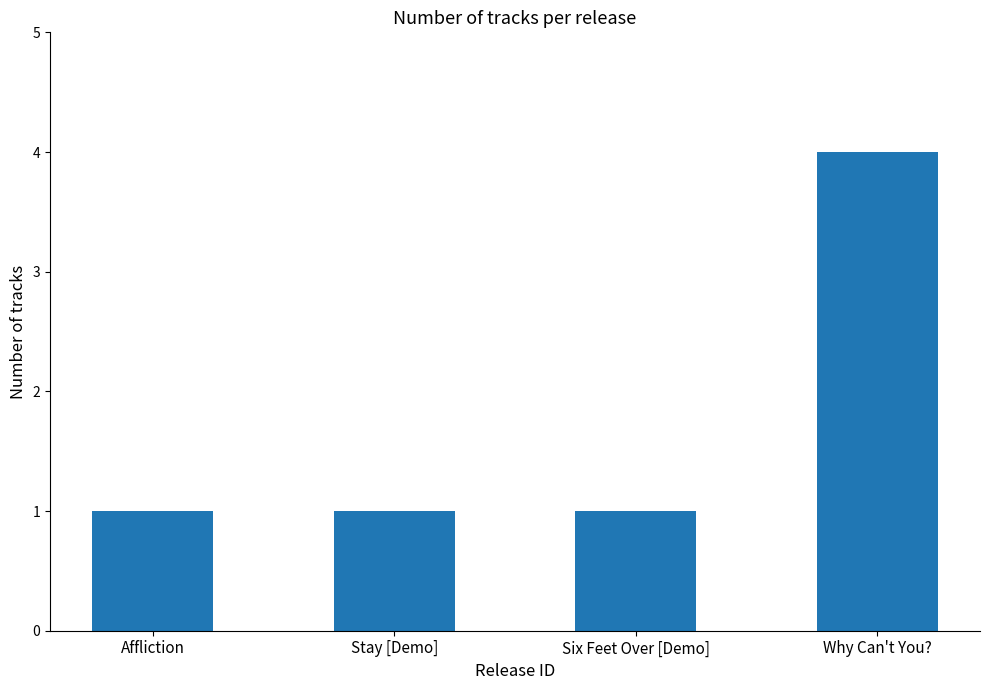

Reading left to right, extract all data points from this chart.

1	1	1	4